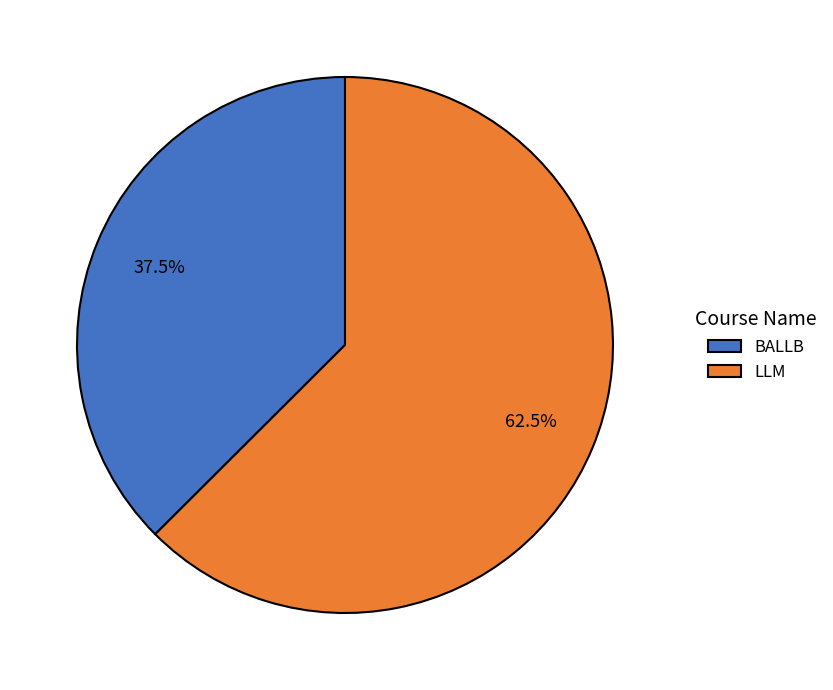

To the nearest percent, what is the combined percentage of BALLB and LLM?

100%